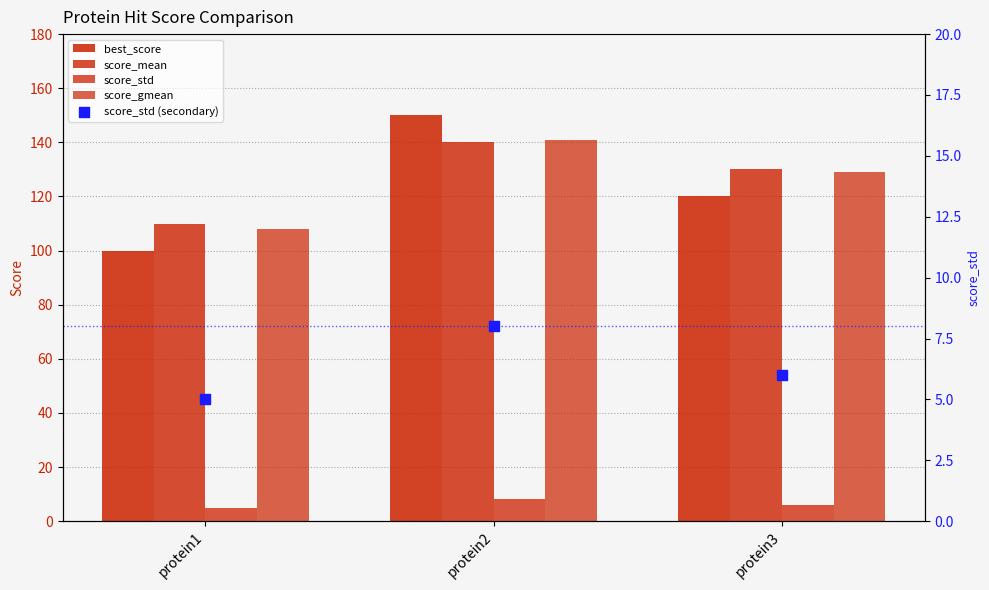

At how many categories does at least one series exceed 64?

3